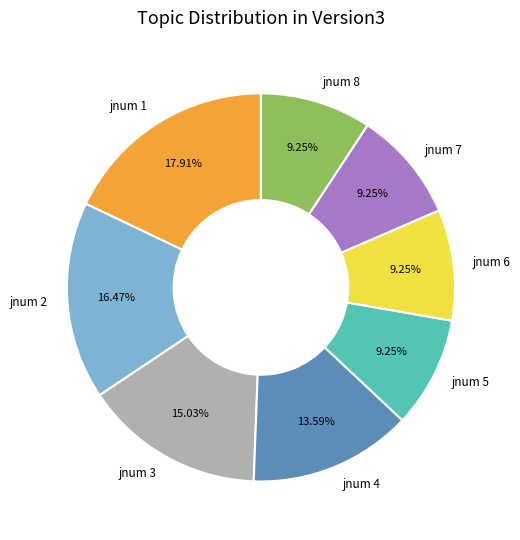

Is jnum 6 the majority of the pie?

No